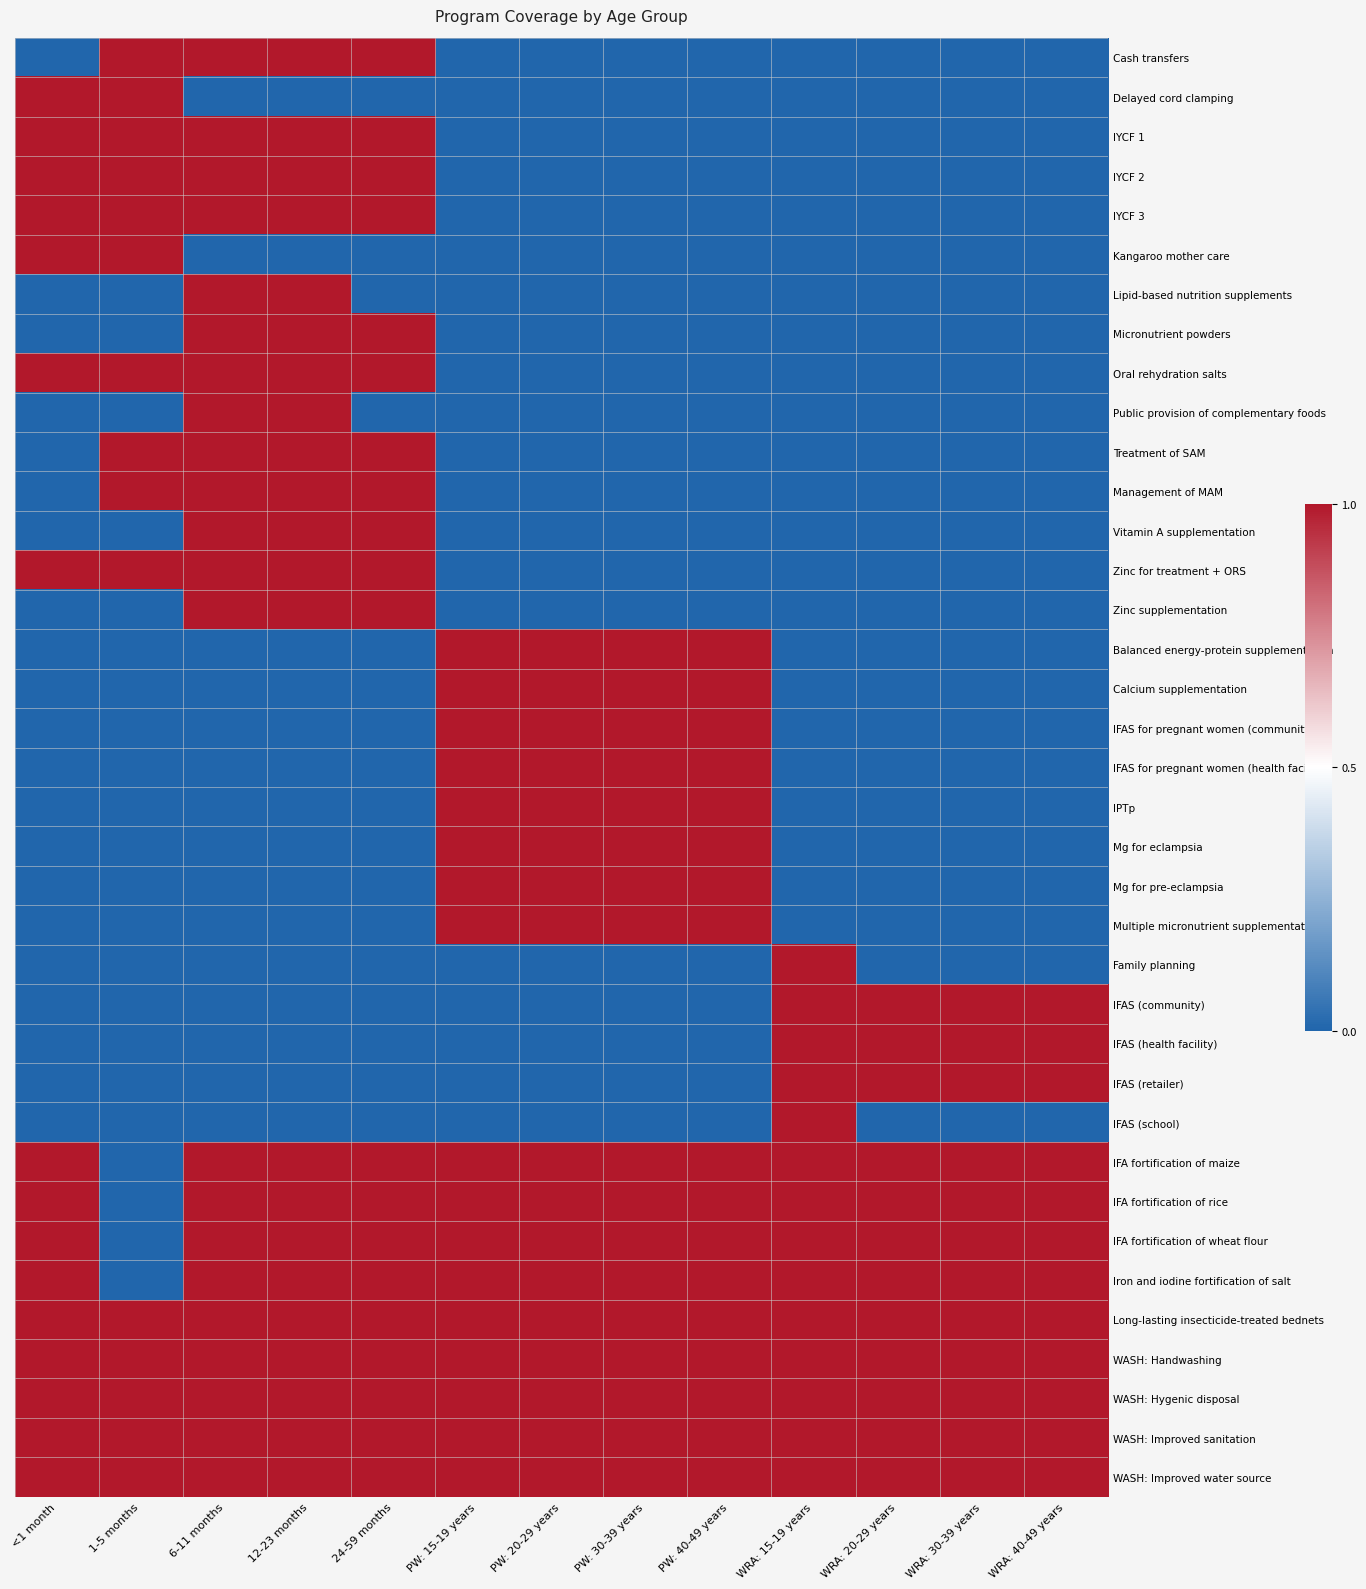

Between WRA: 40-49 years and WRA: 15-19 years, which is larger?

WRA: 40-49 years